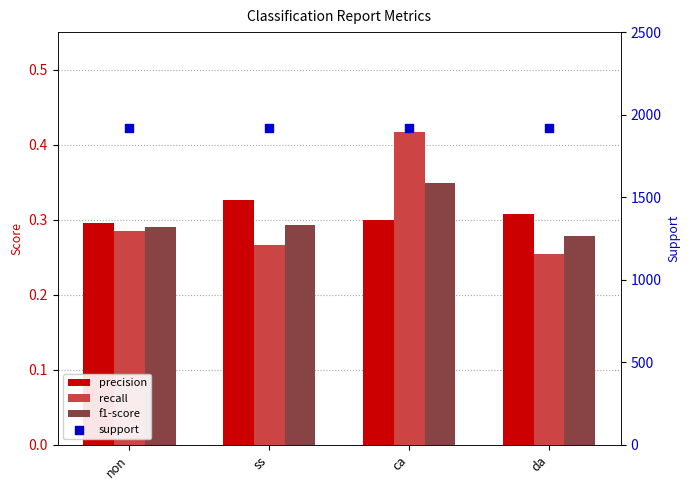

What are all the series names shown in the legend?

precision, recall, f1-score, support